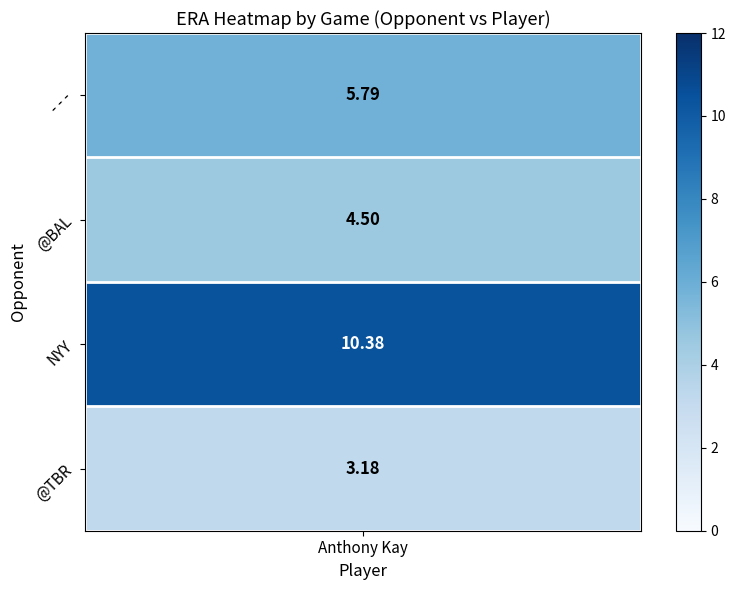

Where does the data first go above 5?

- - -